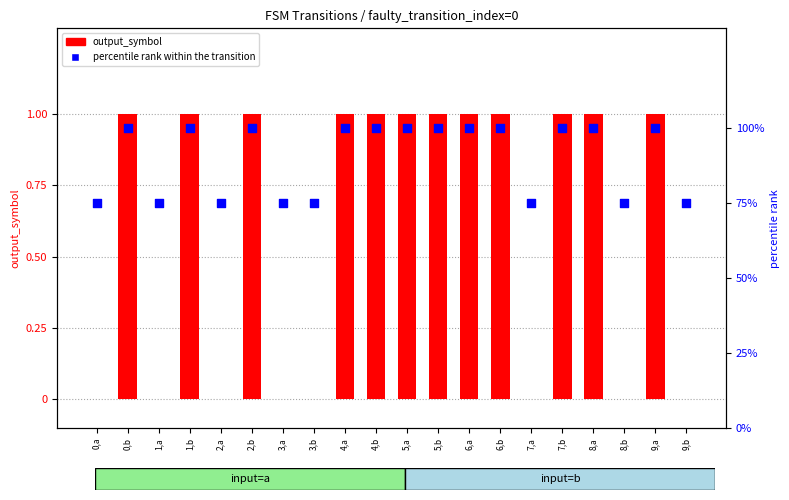

Approximately how many times larger is the value at 6,a compared to 9,a?

1.0